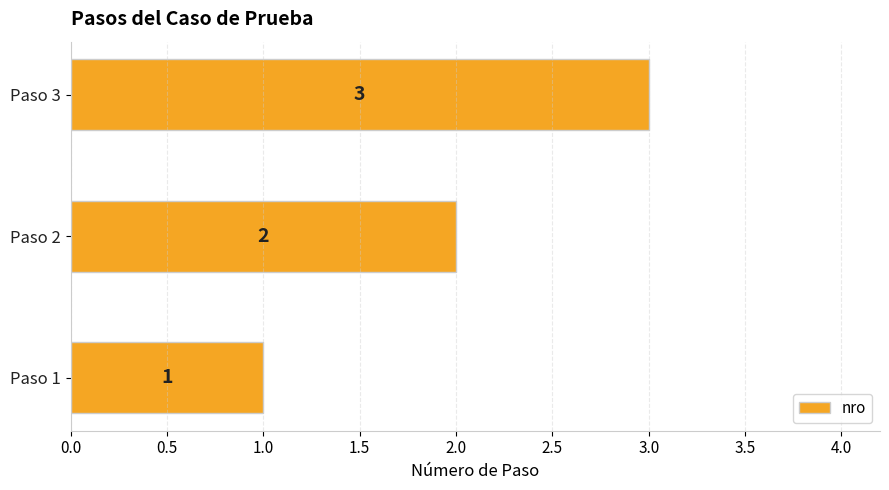

True or false: the data shows 2 at Paso 2.

True